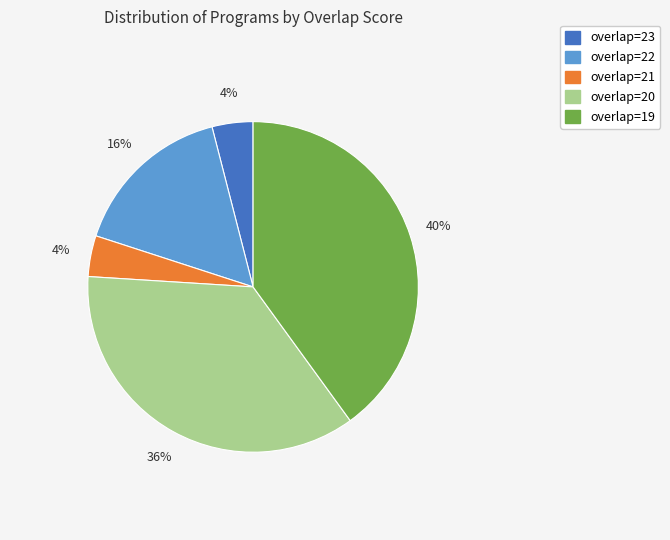

To the nearest percent, what is the difference between the largest and smallest slice percentages?

36%